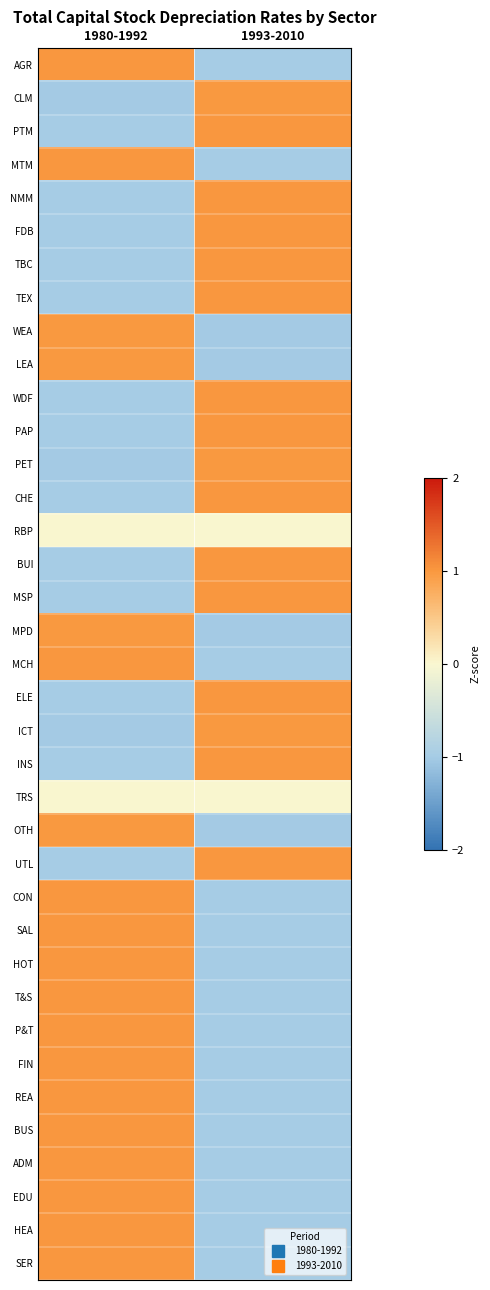

List the series in order of their peak value, lowest first.

RBP, TRS, CLM, ICT, OTH, WEA, LEA, PET, MPD, AGR, PTM, MTM, NMM, FDB, WDF, CHE, BUI, MSP, MCH, ELE, INS, UTL, CON, SAL, HOT, T&S, P&T, FIN, REA, BUS, ADM, EDU, HEA, SER, TBC, TEX, PAP